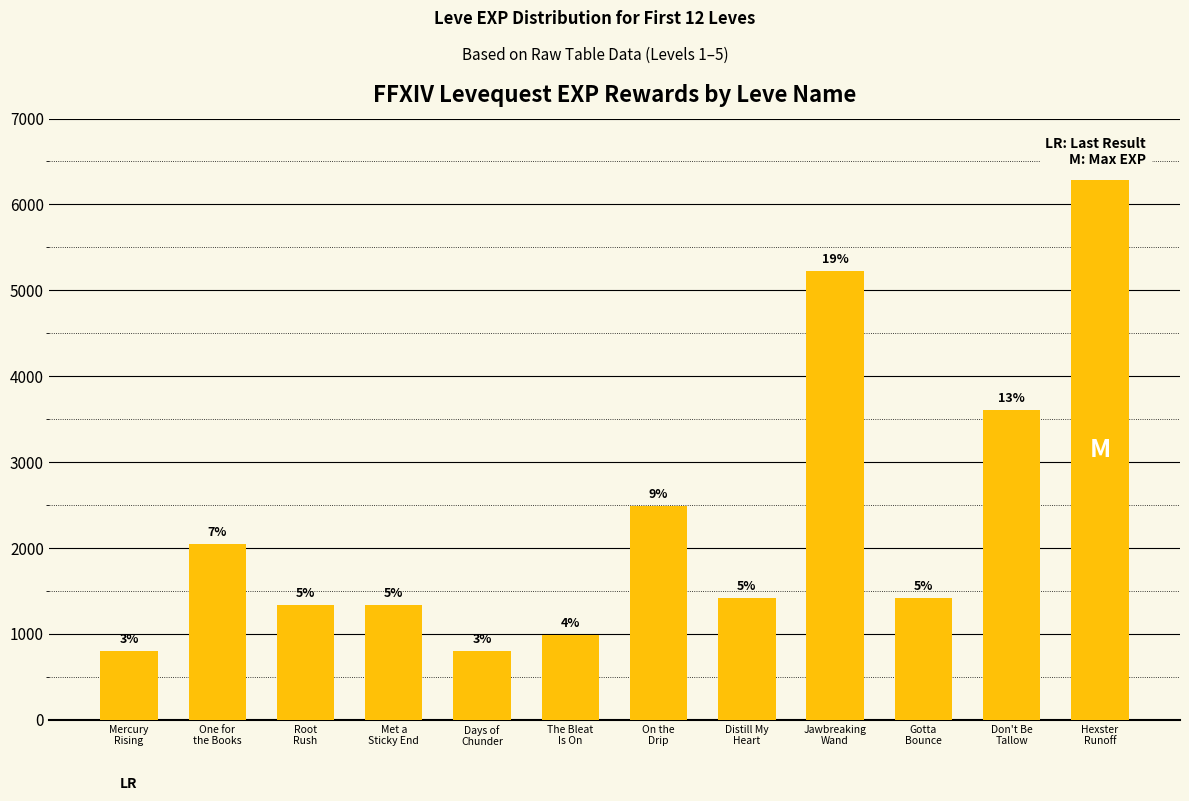

How many bars are there in total?

12